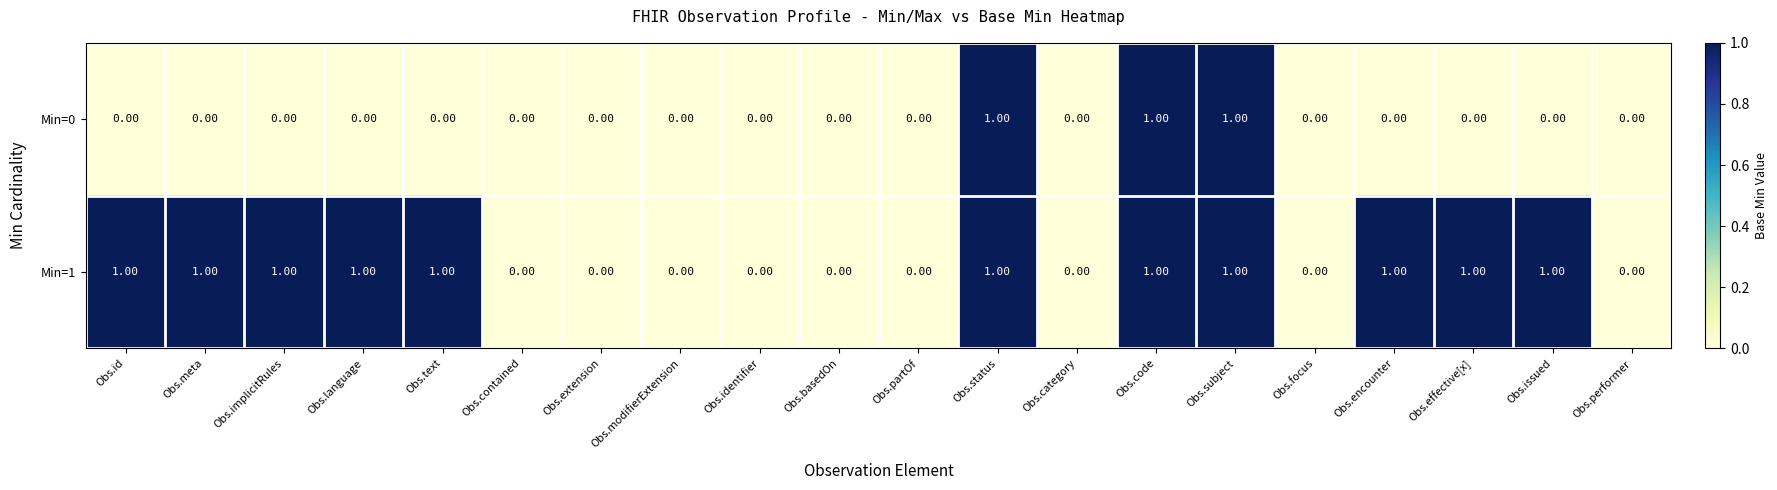

What is the sum of all Min=0 values?

3